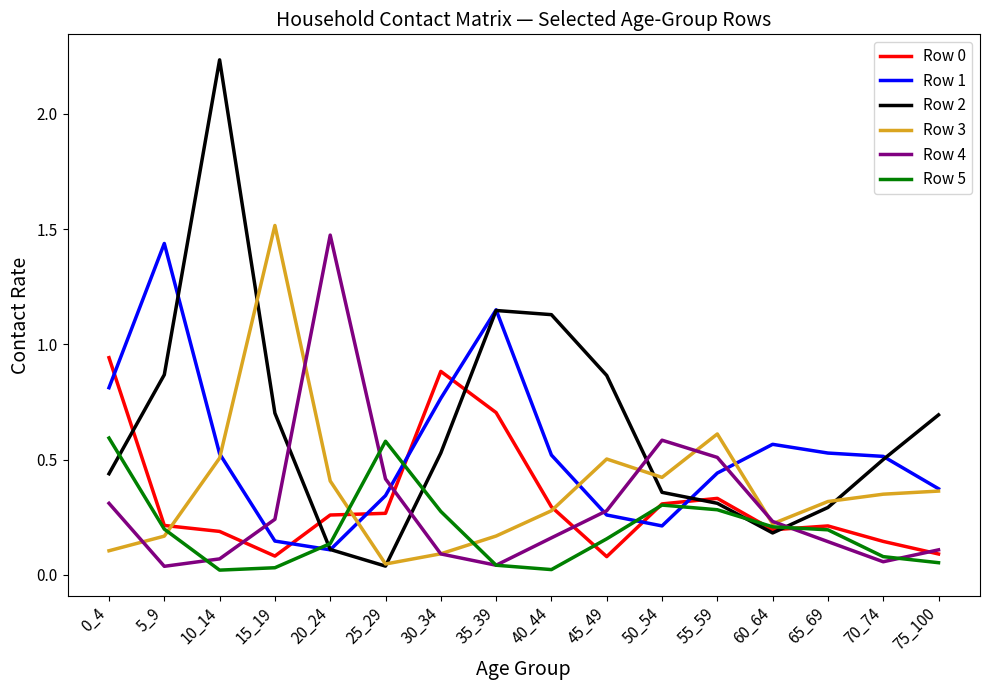

Which series changed the most between 0_4 and 20_24?

Row 4